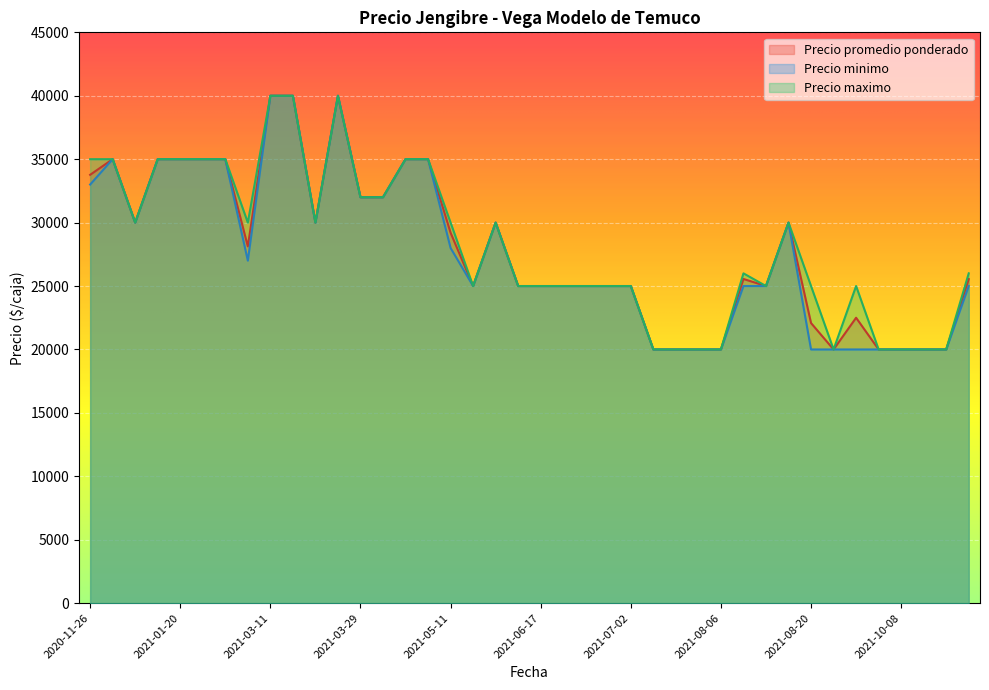

True or false: Precio promedio ponderado and Precio maximo cross at least once.

False